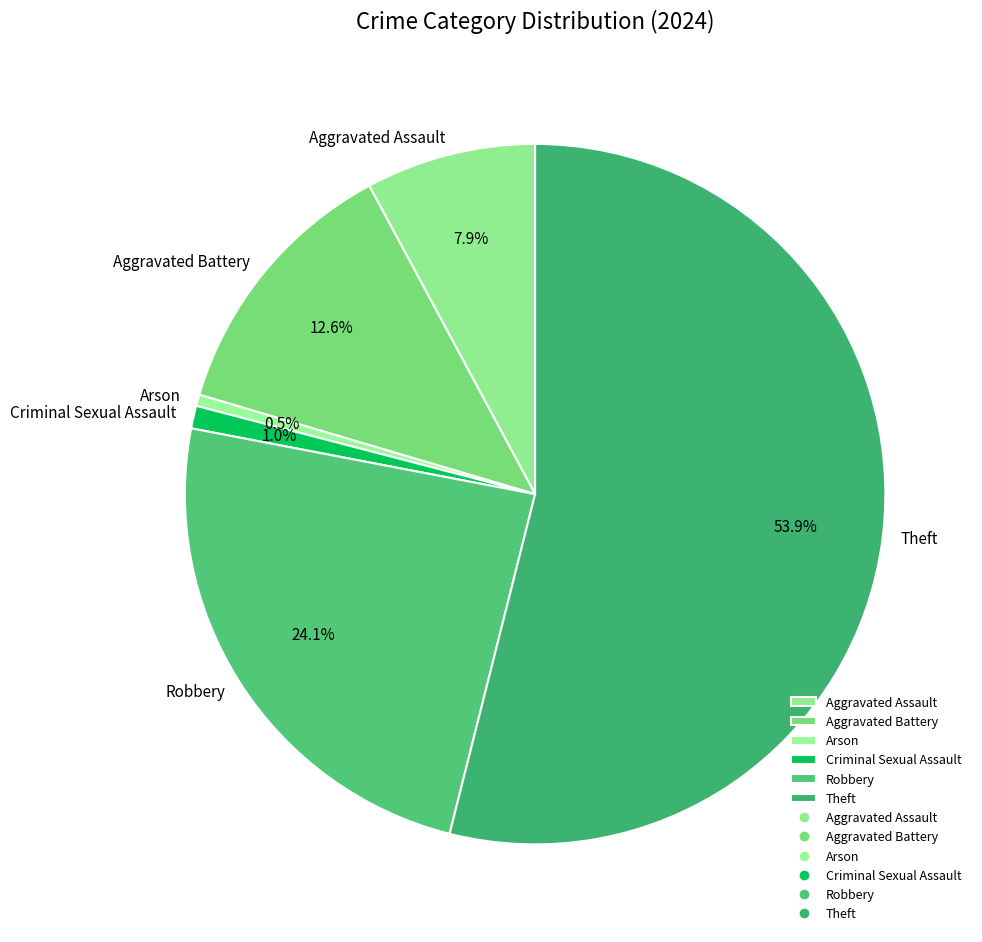

Is there a majority slice in this chart?

Yes